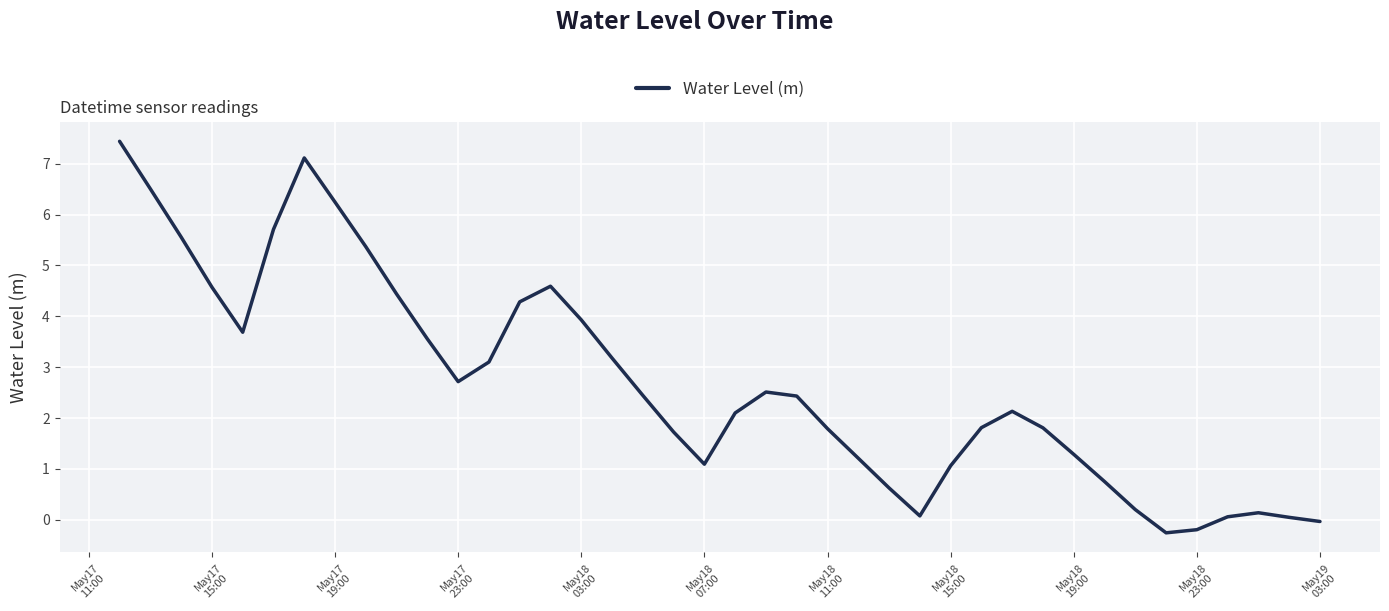

What is the maximum value shown in the chart?

7.4